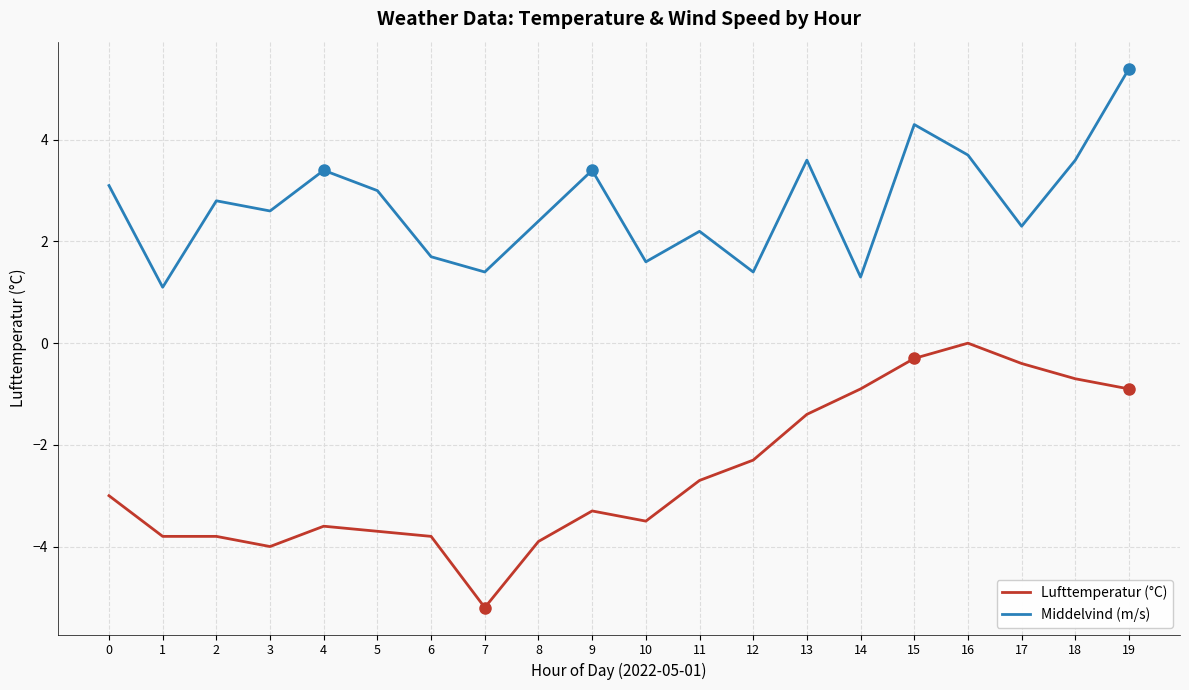

Which series changed the most between 1 and 19?

Middelvind (m/s)